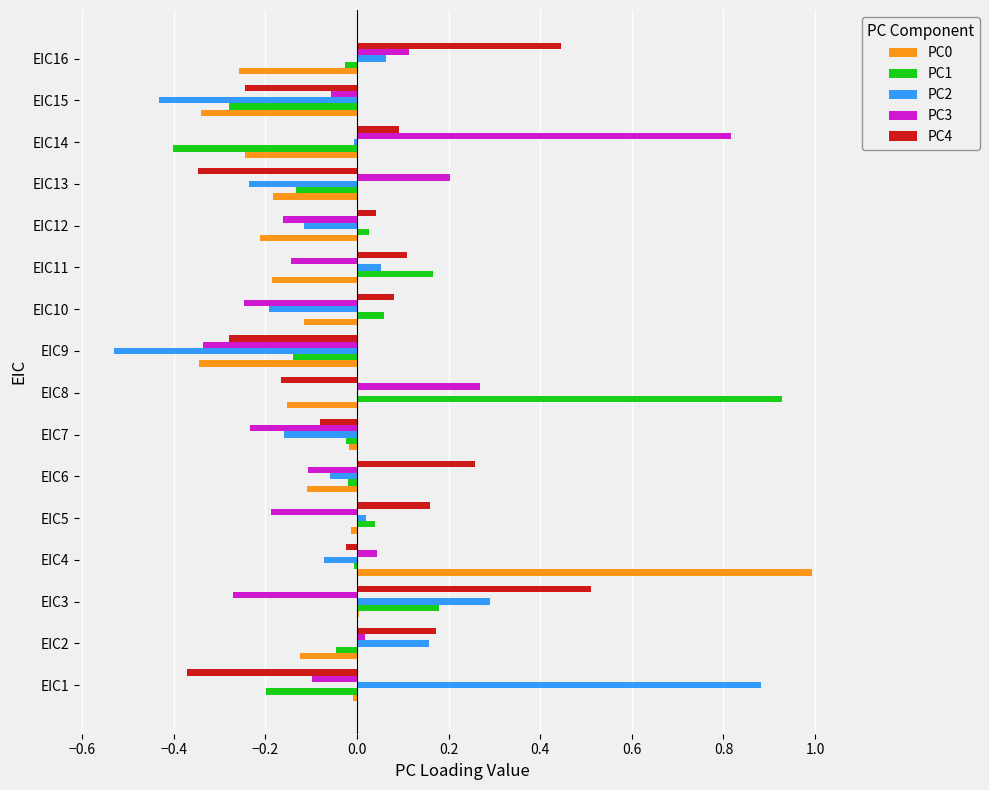

Is the value of PC2 at EIC14 greater than the value of PC0 at EIC16?

Yes